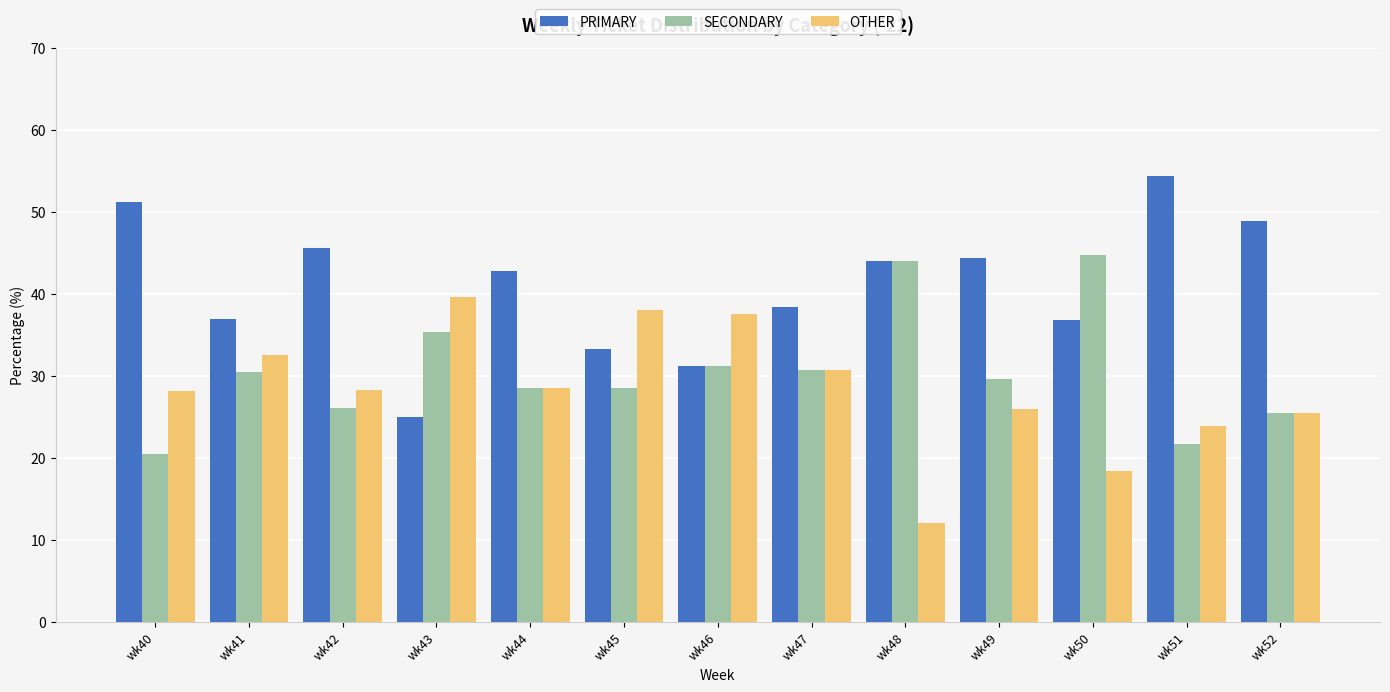

Does the chart contain any negative values?

No